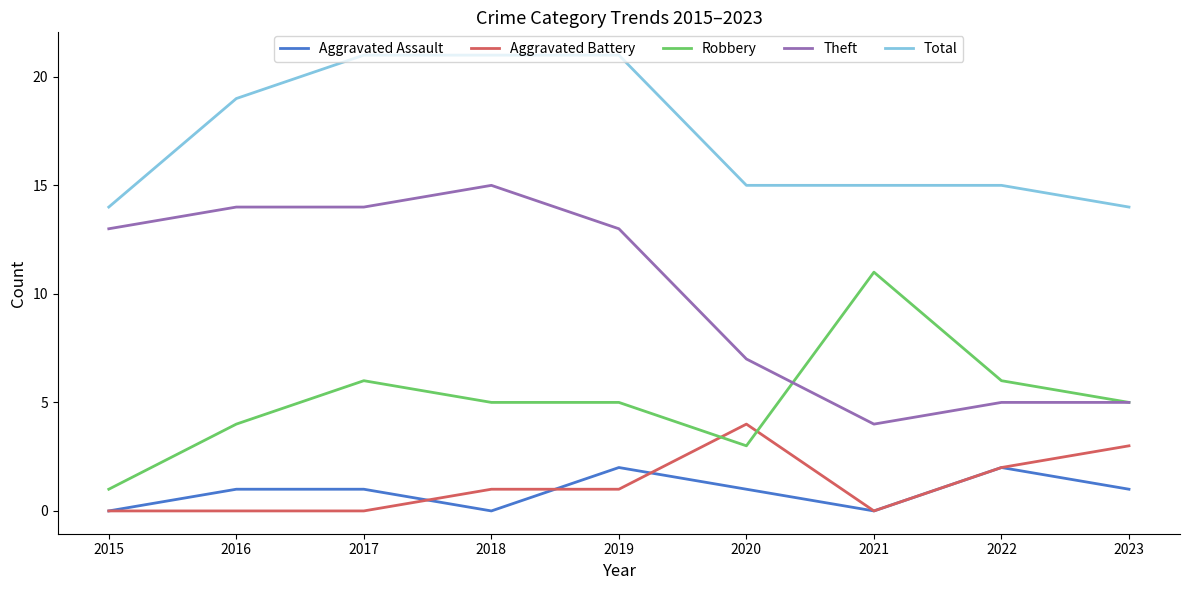

What are all the series names shown in the legend?

Aggravated Assault, Aggravated Battery, Robbery, Theft, Total